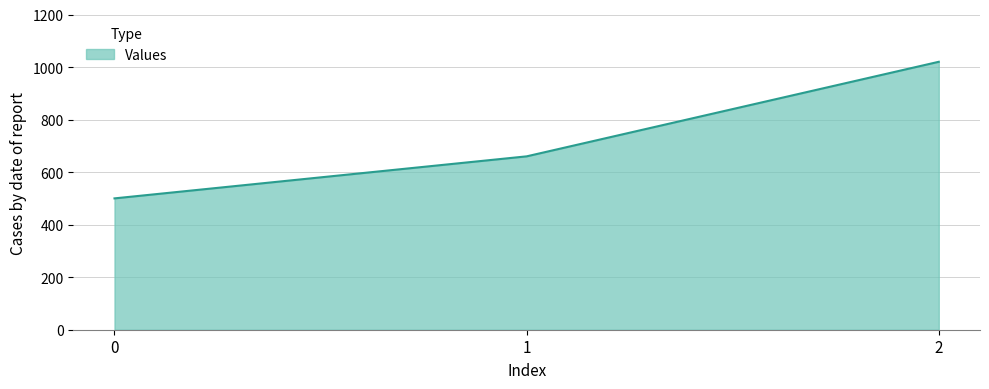

What is the approximate value at 0, to the nearest 50?

500